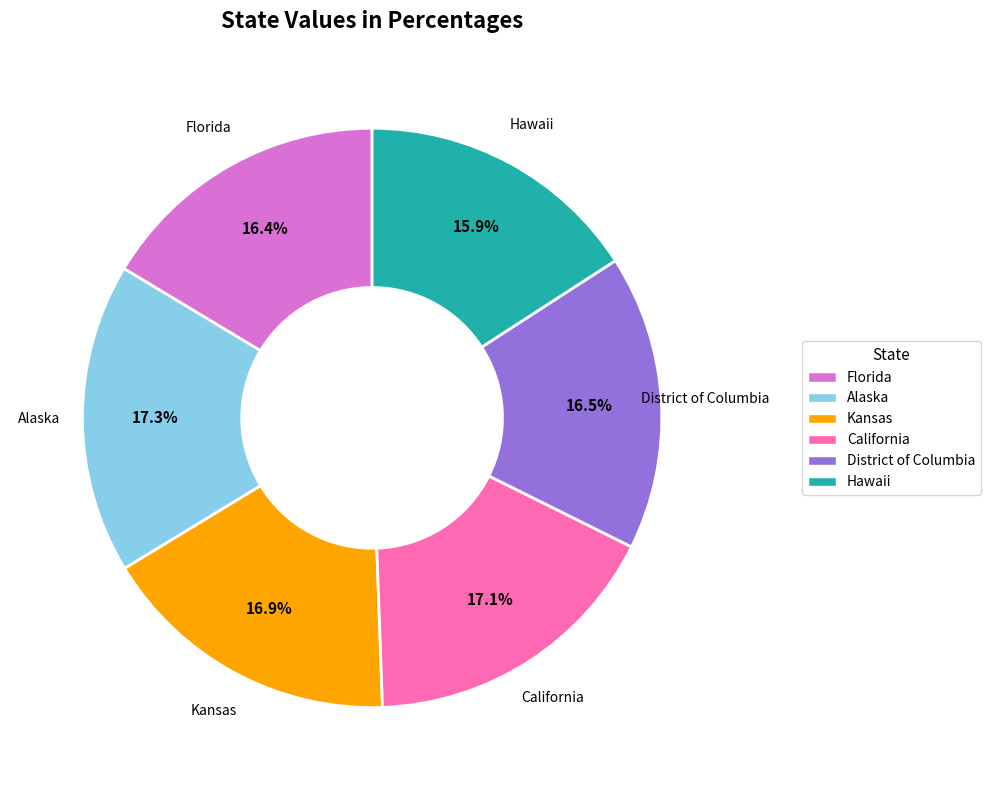

How many slices are in this pie chart?

6